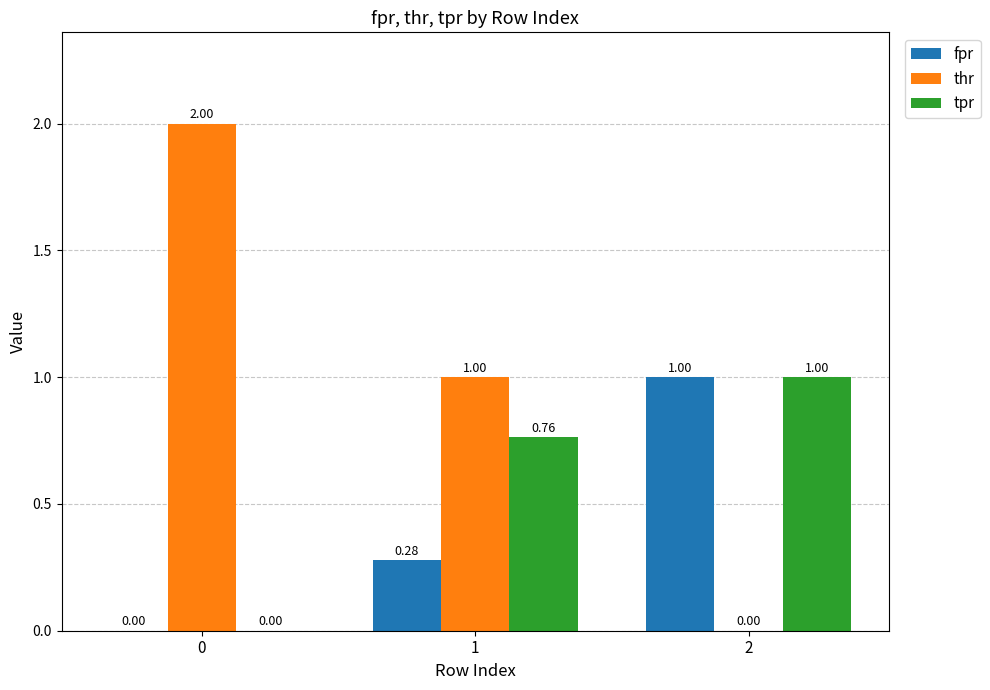

Which series changed the most between 1 and 2?

thr